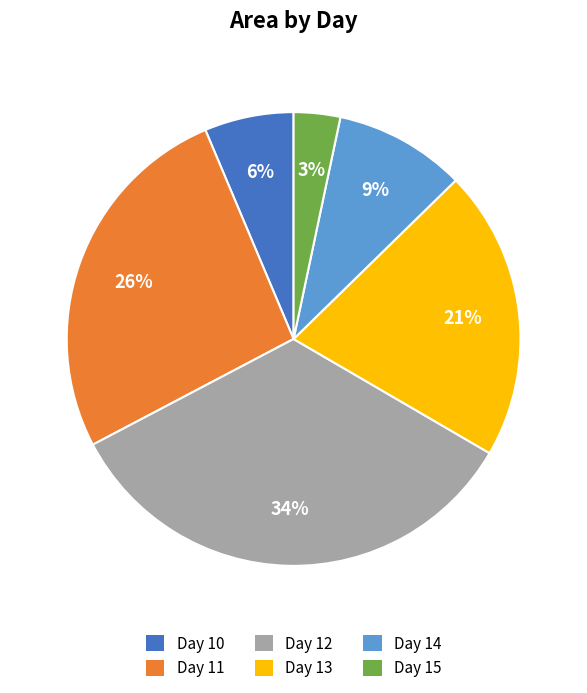

Which category has the biggest portion of the pie?

Day 12